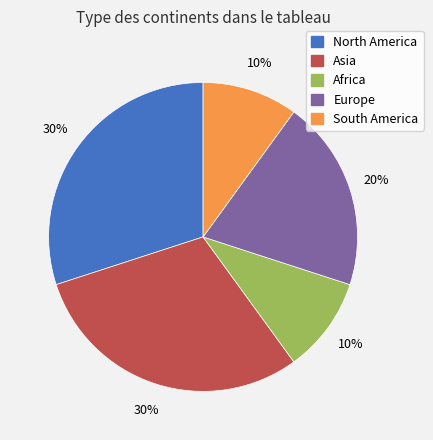

To the nearest percent, what is the difference between the largest and smallest slice percentages?

20%